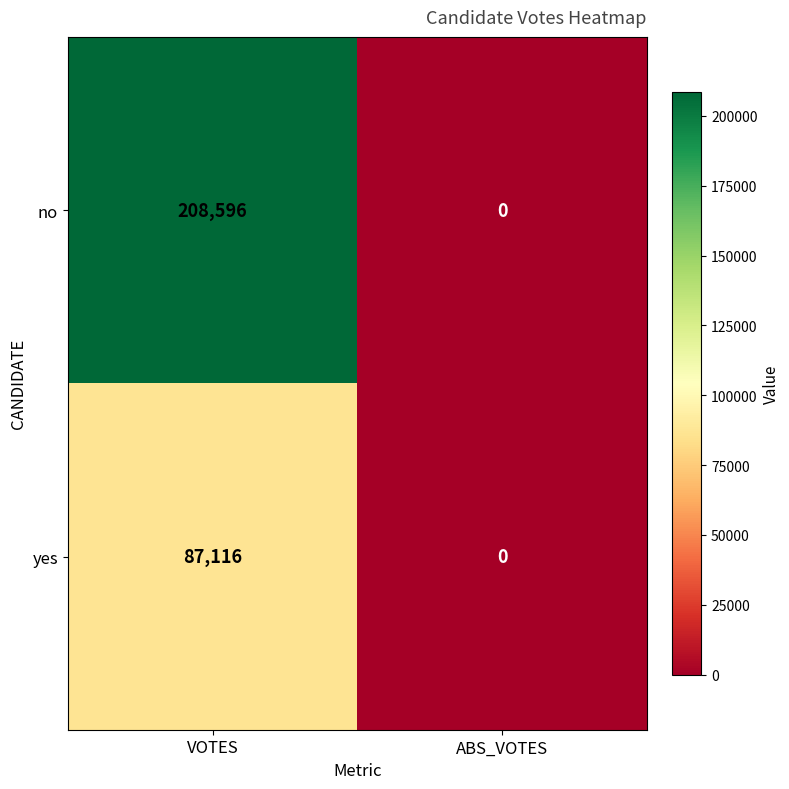

What is the sum of the no values at VOTES and ABS_VOTES?

208596